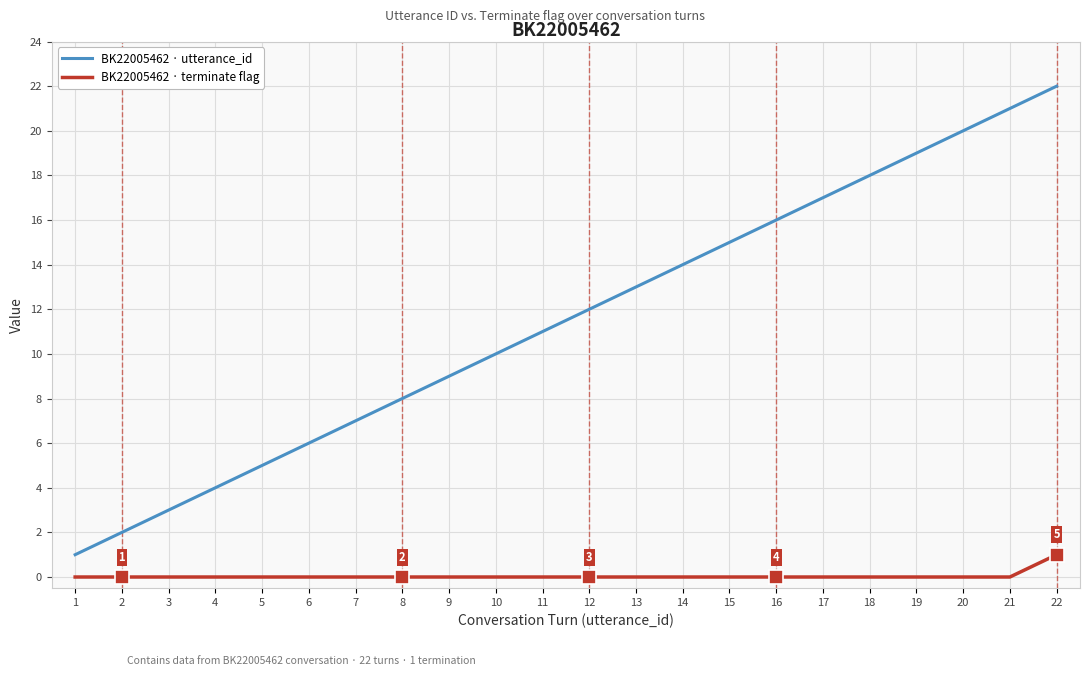

Is it true that BK22005462 · utterance_id equals 6 at 11?

False